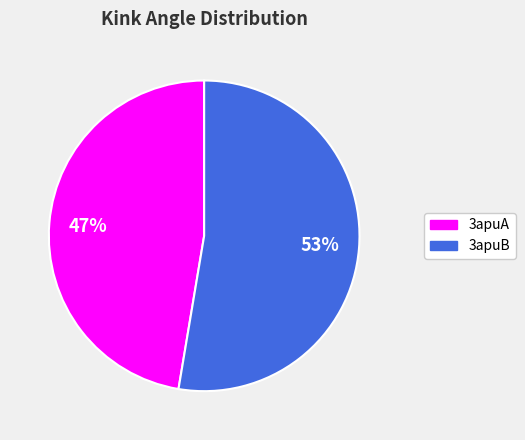

Which slice is the largest?

3apuB